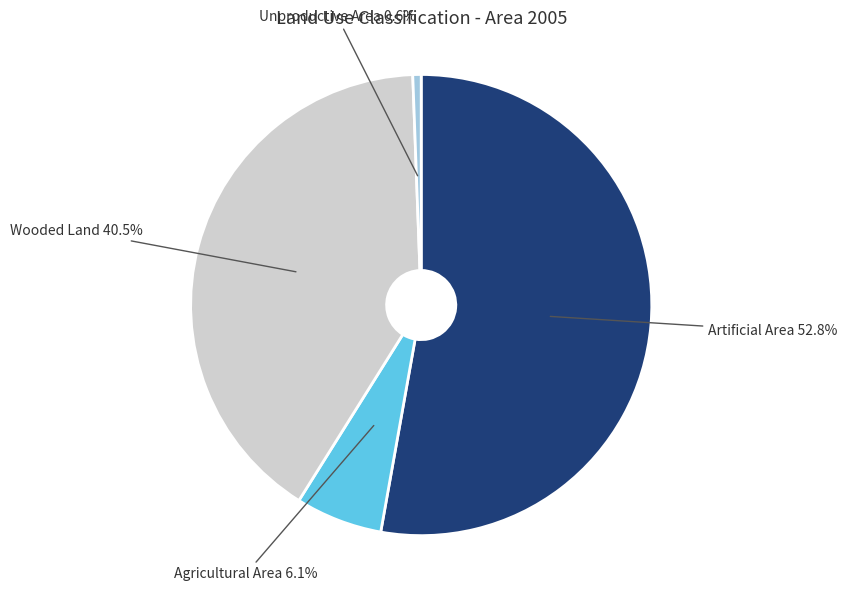

Which slice is the smallest?

Unproductive Area